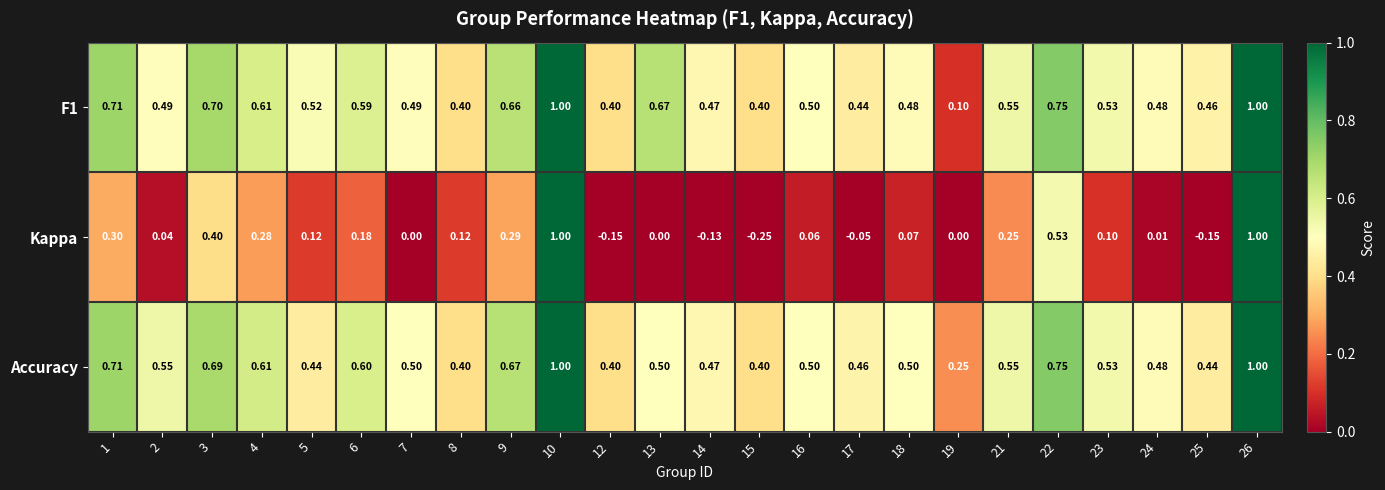

At 3, list the series in order from smallest to largest.

Kappa, Accuracy, F1